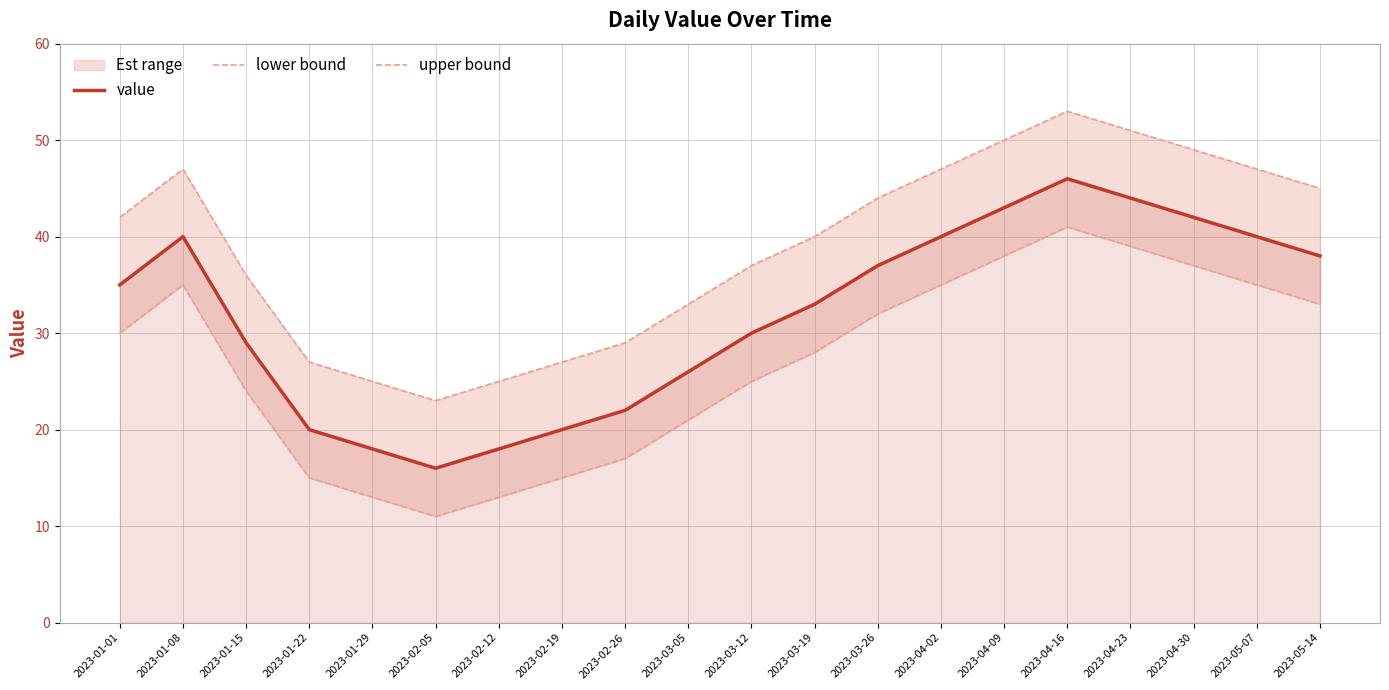

What is the approximate value of value at 2023-05-14?

38